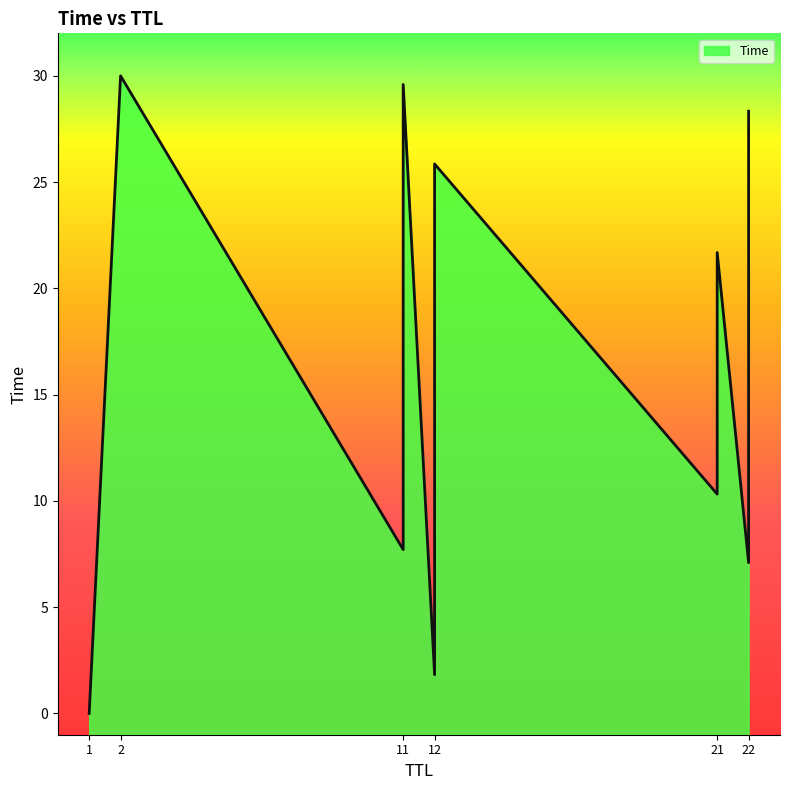

Which category has the lowest value across all series?

1